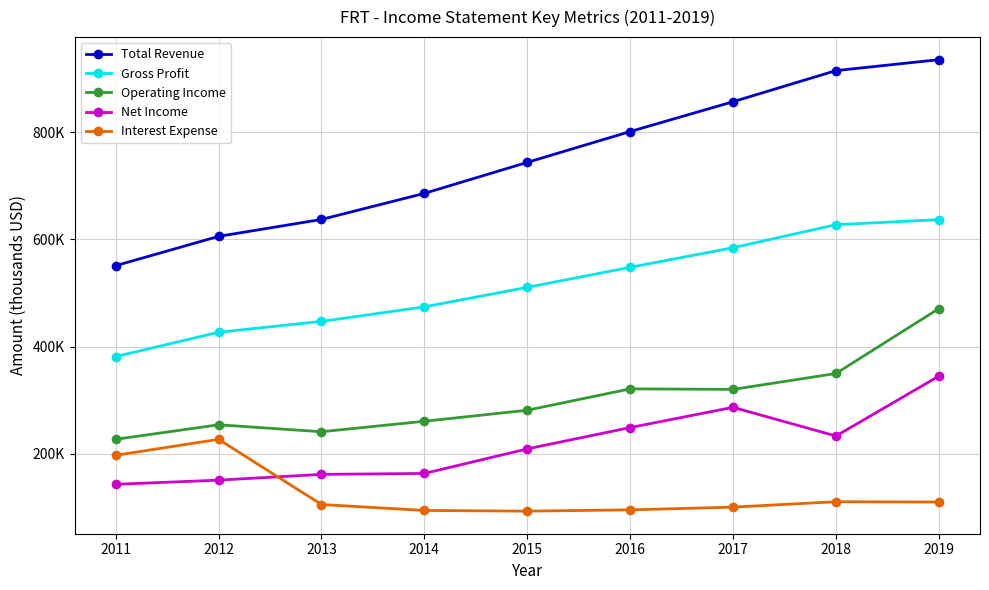

What is the value of the Total Revenue point at the 4th from the left?

686100